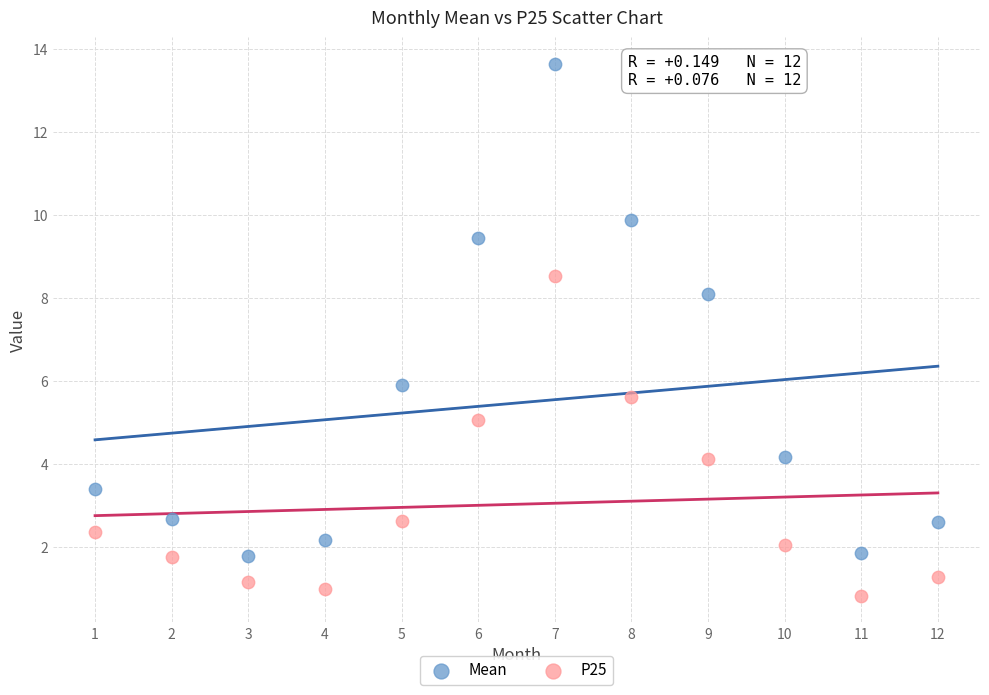

Which series has the widest spread of Y values?

Mean